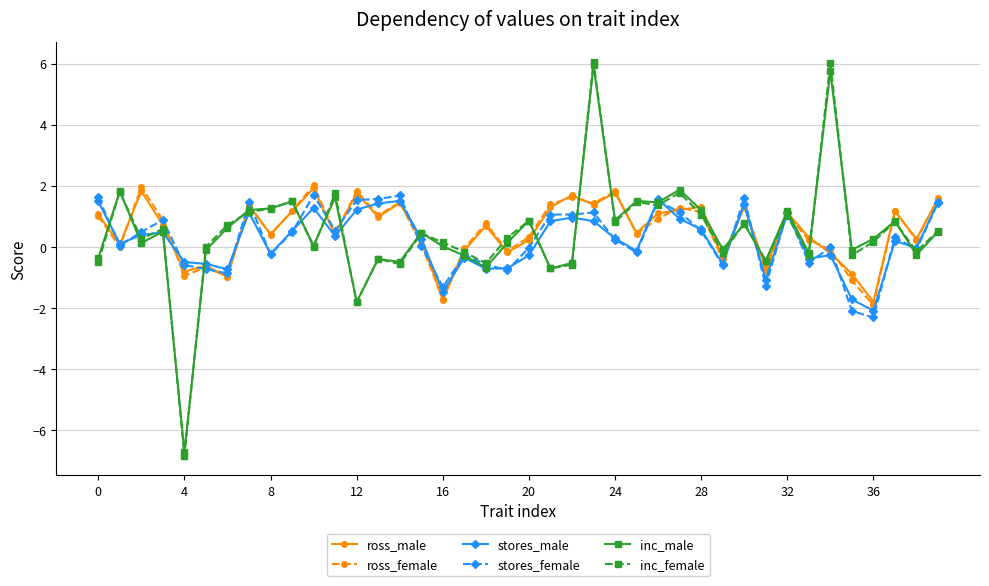

True or false: inc_female and stores_female intersect in this chart.

True